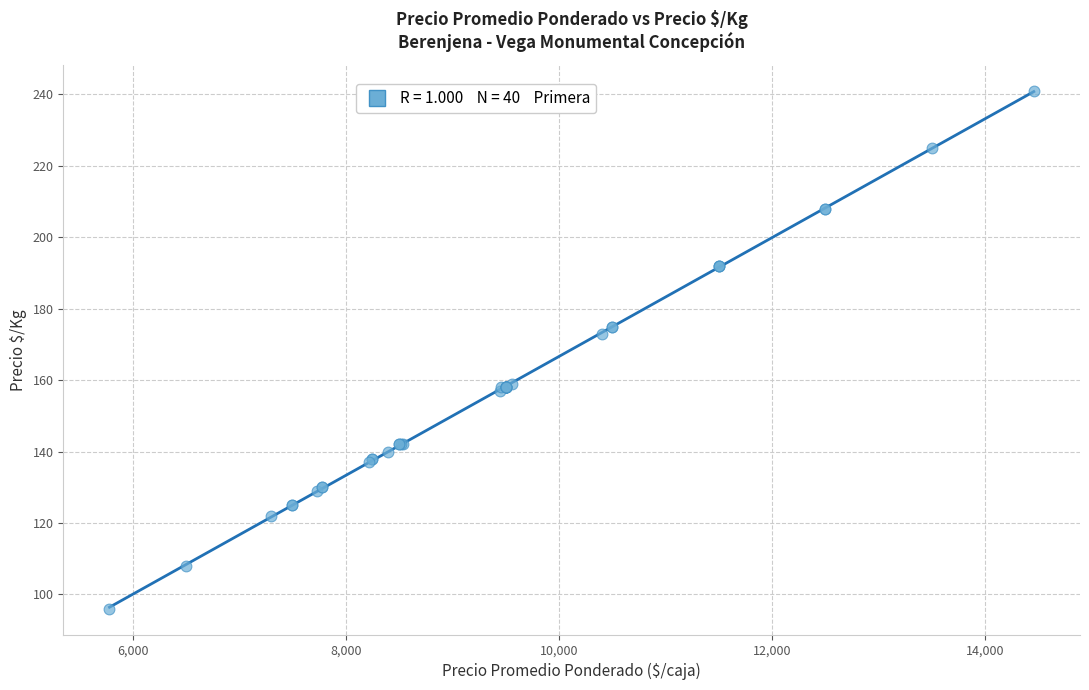

What Y value in the scatter plot is closest to 168?

173